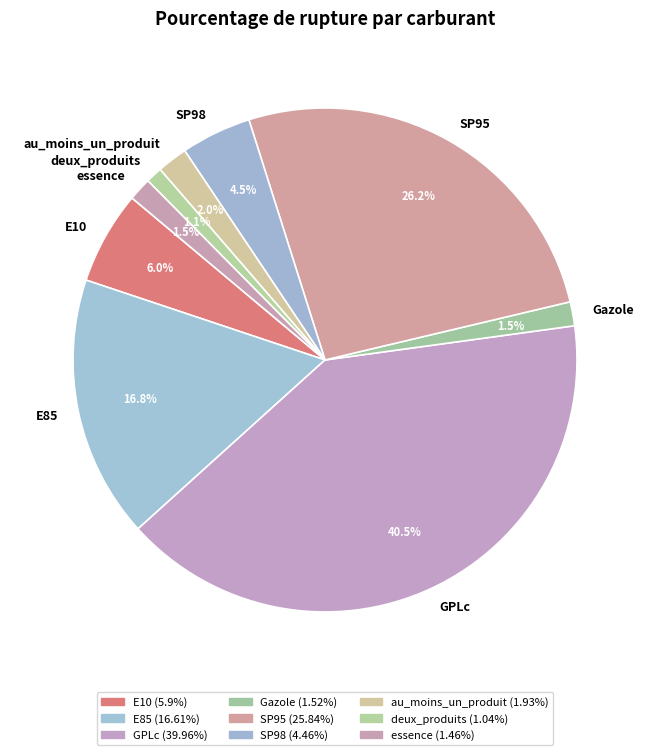

What is the largest slice in the pie chart?

GPLc